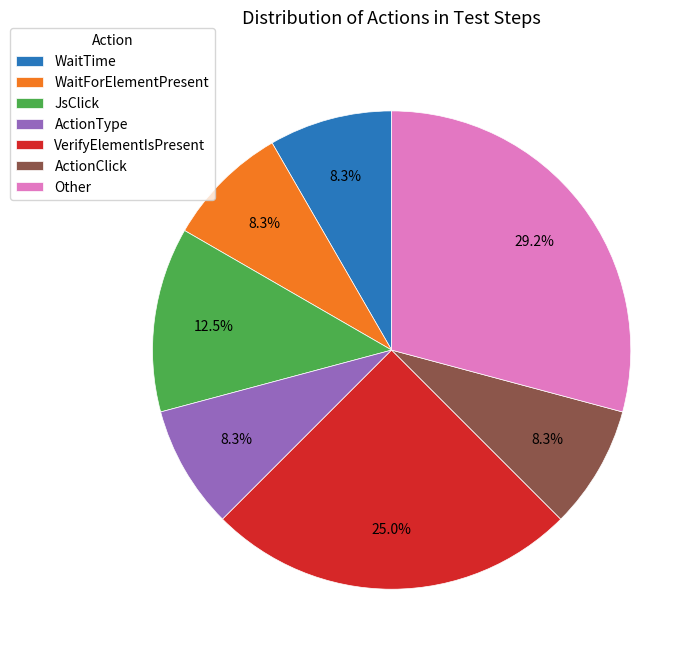

Which slice is the largest?

Other